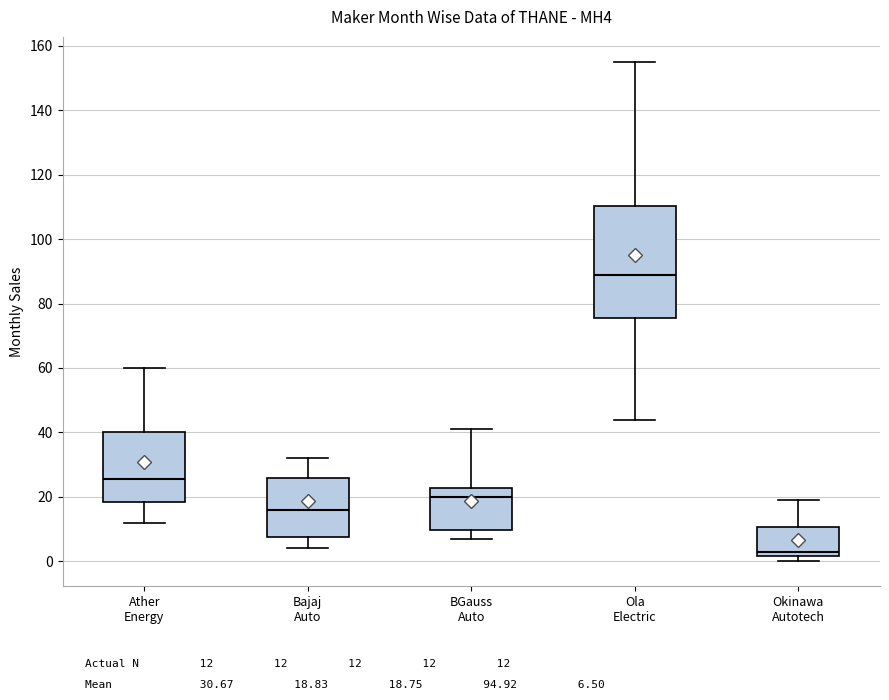

Which box has the highest median line?

Ola Electric